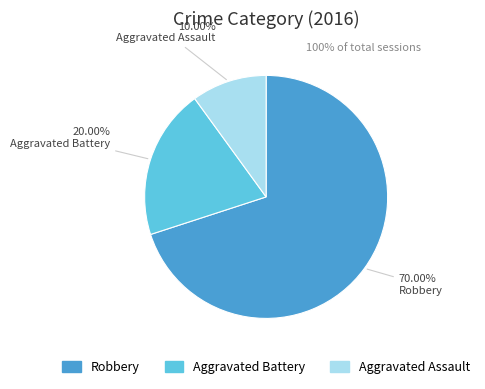

Which slice is the largest?

Robbery